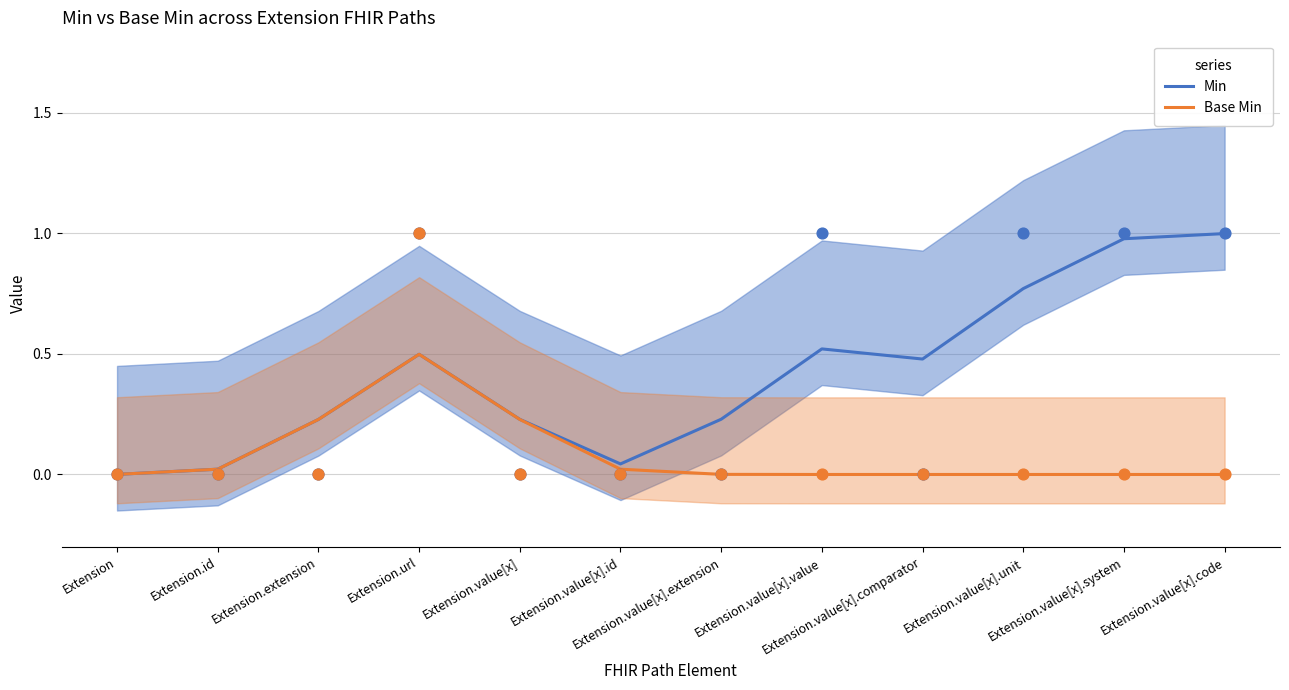

At which category is the sum across all series the highest?

Extension.value[x].code